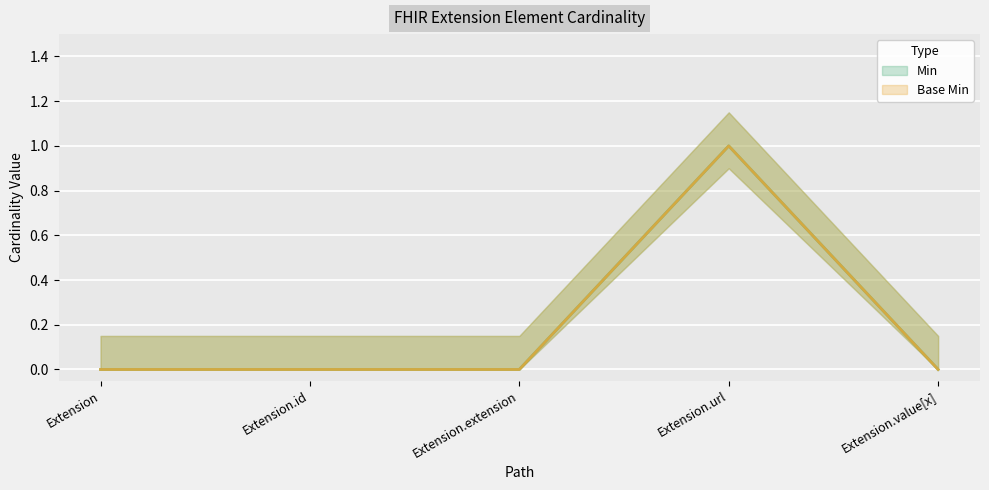

Reading left to right, transcribe all the data shown in this chart.

Min: Extension=0	Extension.id=0	Extension.extension=0	Extension.url=1	Extension.value[x]=0
Base Min: Extension=0	Extension.id=0	Extension.extension=0	Extension.url=1	Extension.value[x]=0